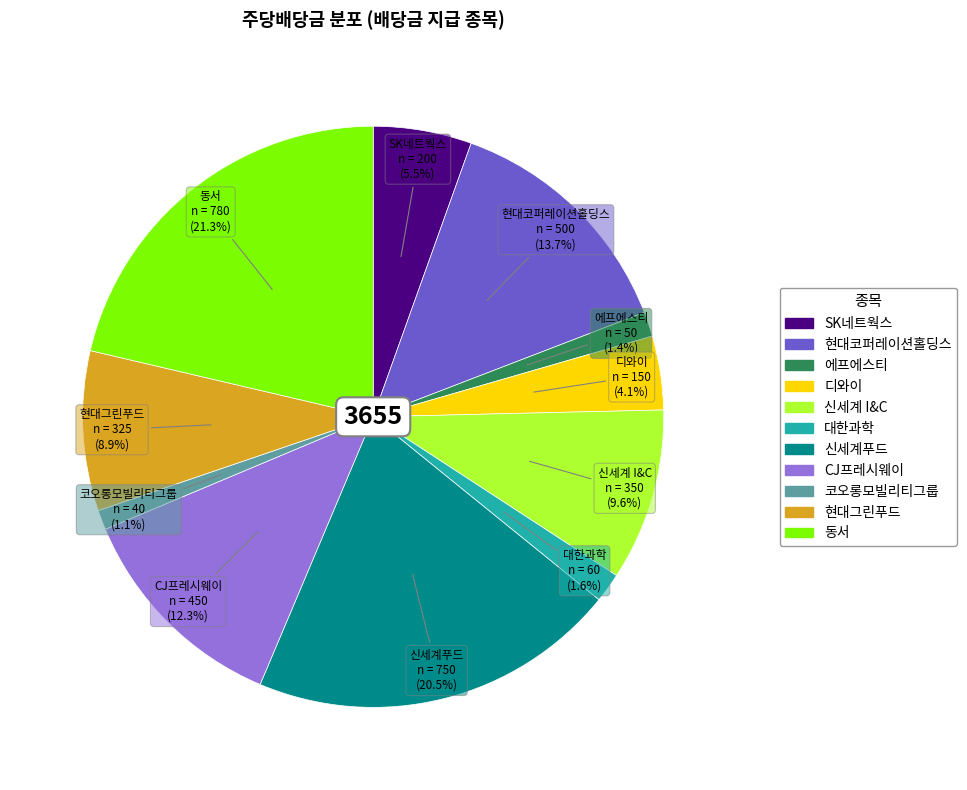

Does any single category account for the majority?

No